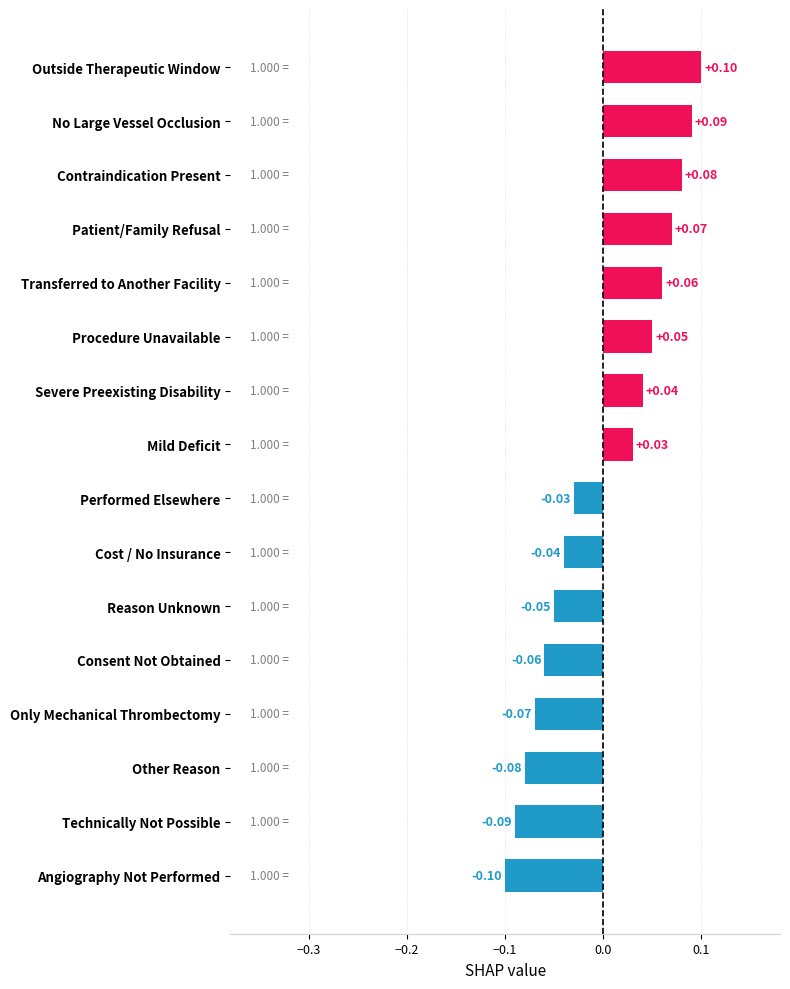

Which has a higher value, No Large Vessel Occlusion or Cost / No Insurance?

No Large Vessel Occlusion